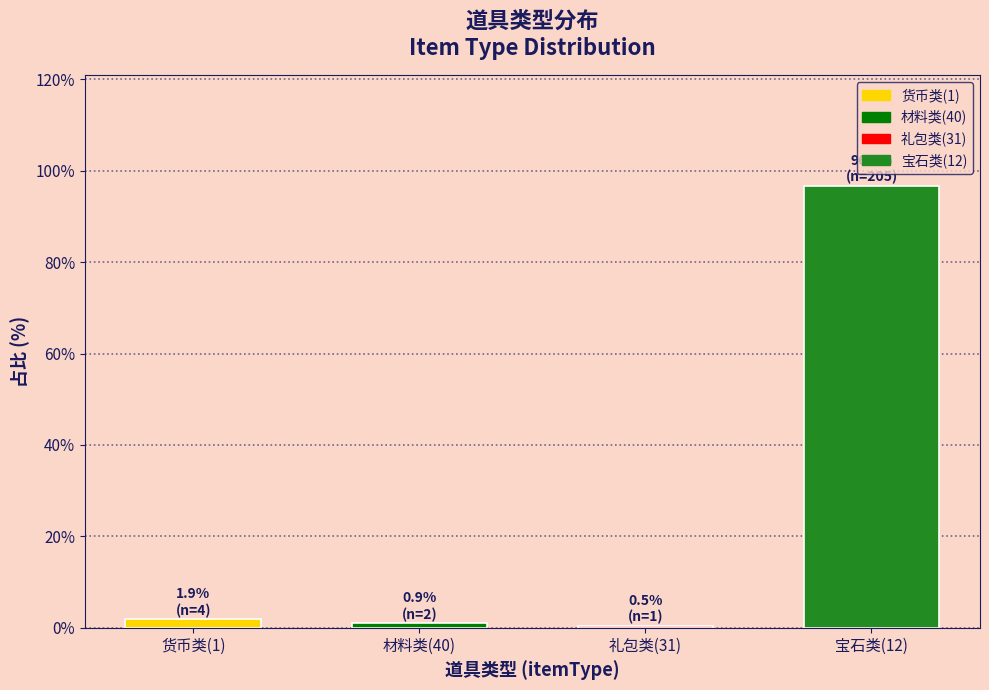

At which category does the chart reach its peak across all series?

宝石类(12)